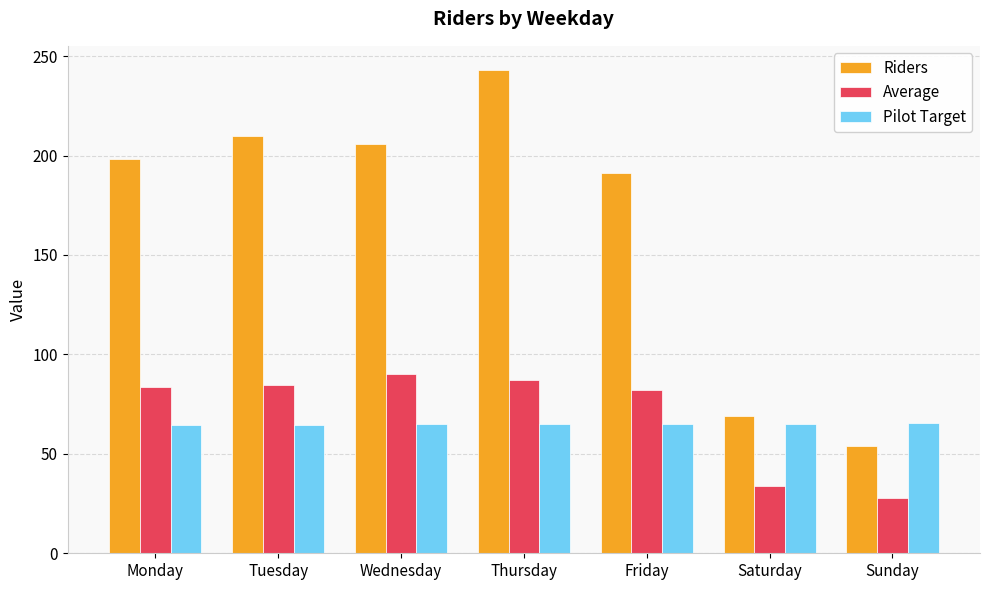

What value does the Average series have at Sunday?

28.0